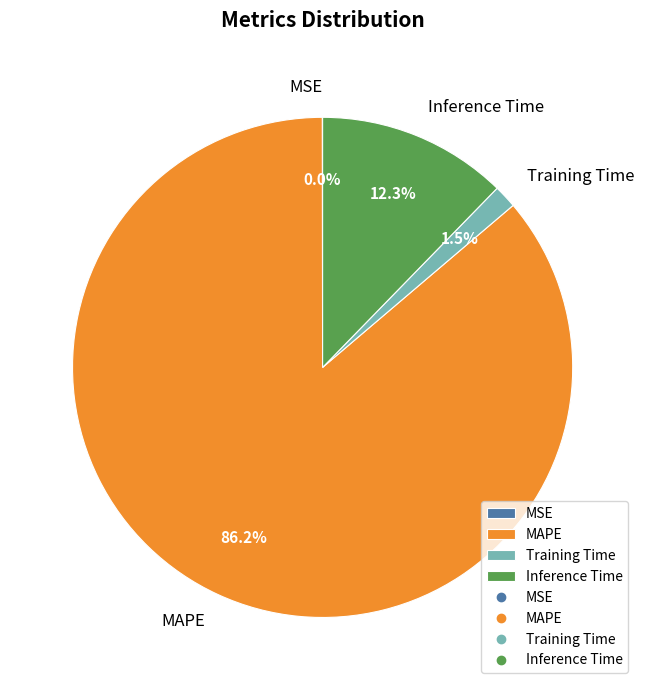

Between Training Time and Inference Time, which is larger?

Inference Time